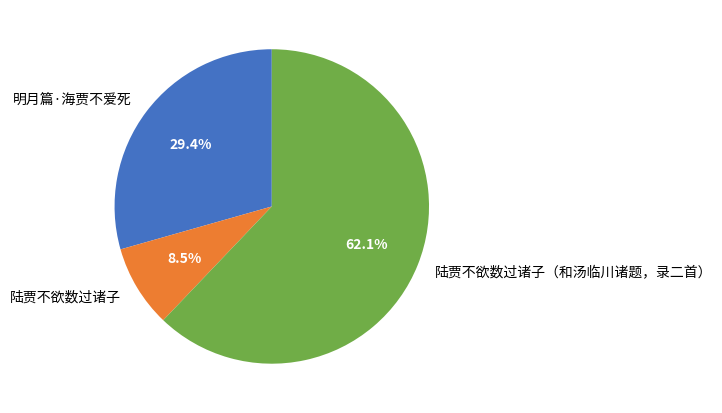

What percentage is the 陆贾不欲数过诸子（和汤临川诸题，录二首） slice, to the nearest percent?

62%